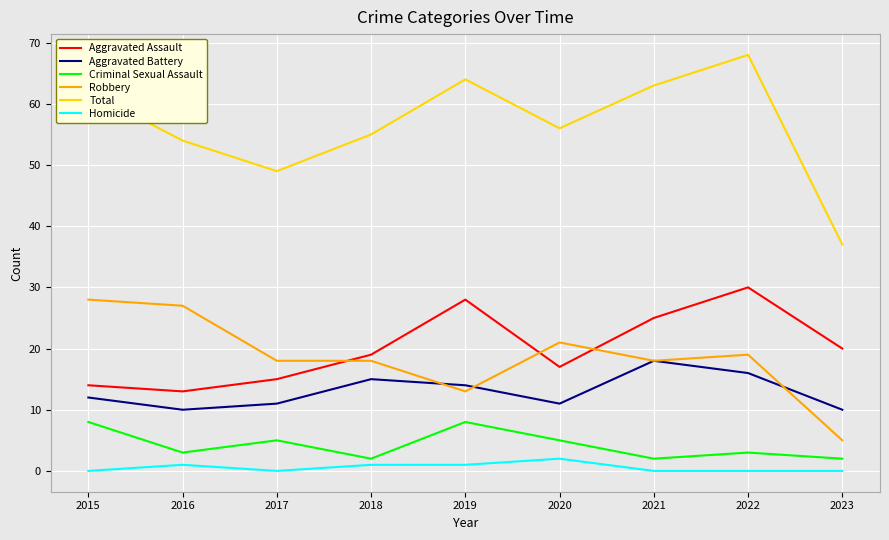

What is the spread (max minus min) of values at 2020?

54